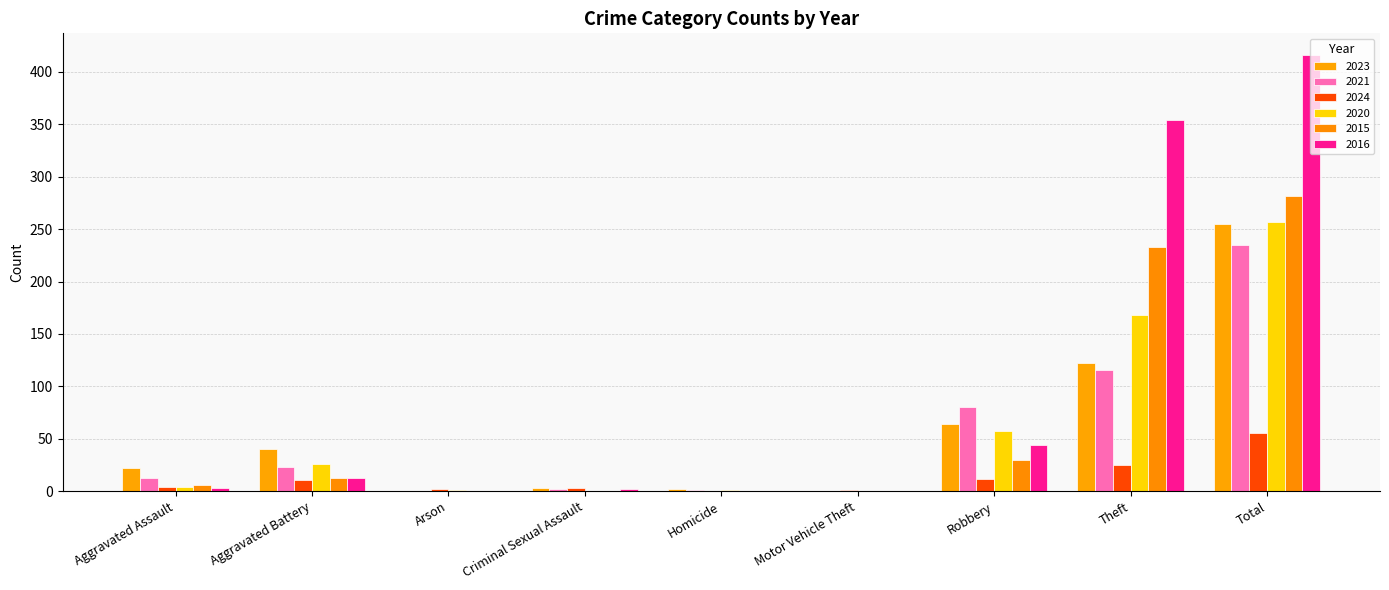

Reading left to right, transcribe all the data shown in this chart.

2023: 22	40	0	3	2	0	64	122	255
2021: 13	23	0	2	1	0	80	116	235
2024: 4	11	2	3	0	1	12	25	56
2020: 4	26	1	0	1	0	57	168	257
2015: 6	13	0	0	0	0	30	233	282
2016: 3	13	0	2	0	0	44	354	416